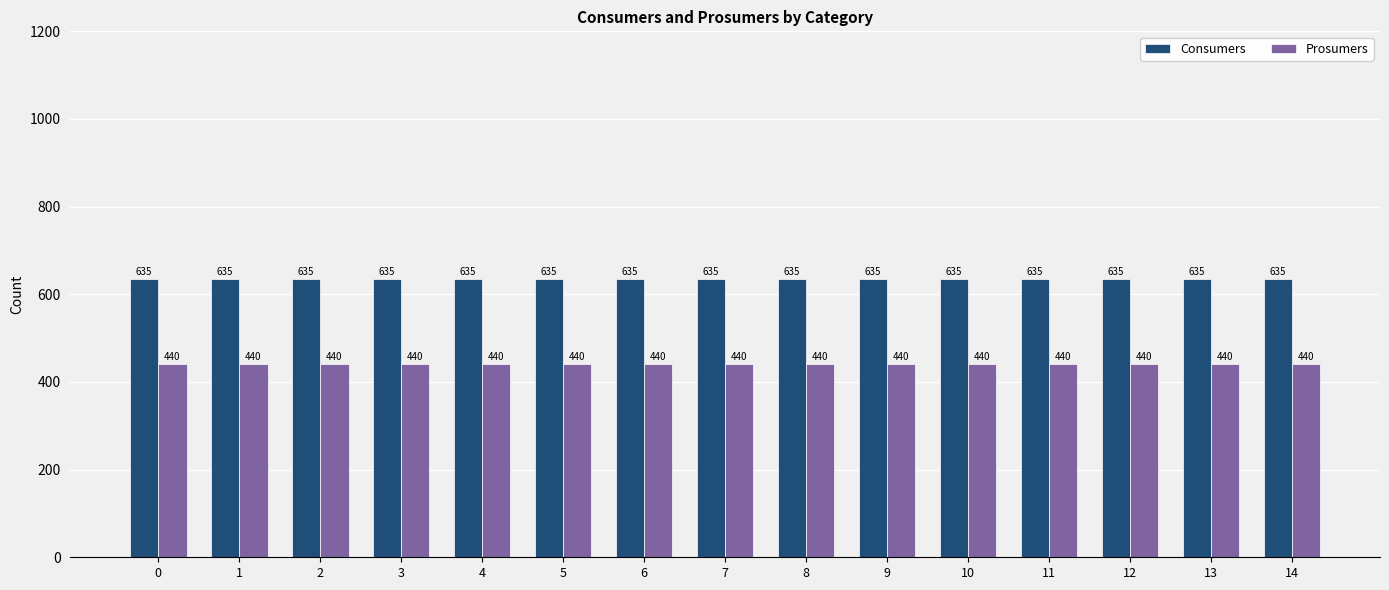

At 1, list the series in order from largest to smallest.

Consumers, Prosumers